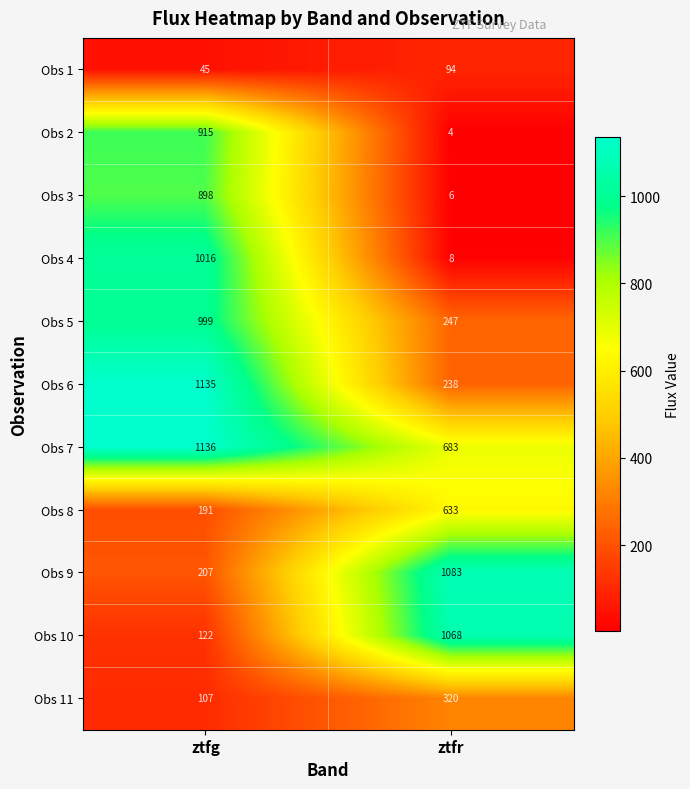

Reading left to right, transcribe all the data shown in this chart.

Obs 1: 45	94
Obs 2: 915	4
Obs 3: 898	6
Obs 4: 1016	8
Obs 5: 999	247
Obs 6: 1135	238
Obs 7: 1136	683
Obs 8: 191	633
Obs 9: 207	1083
Obs 10: 122	1068
Obs 11: 107	320